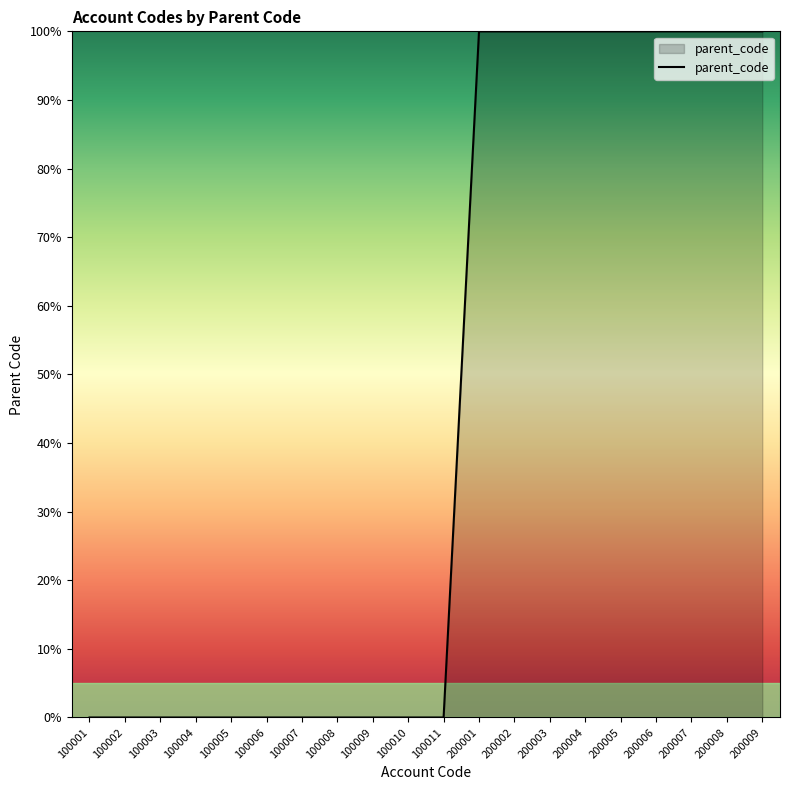

What is the change in value from 100009 to 200007?

+100